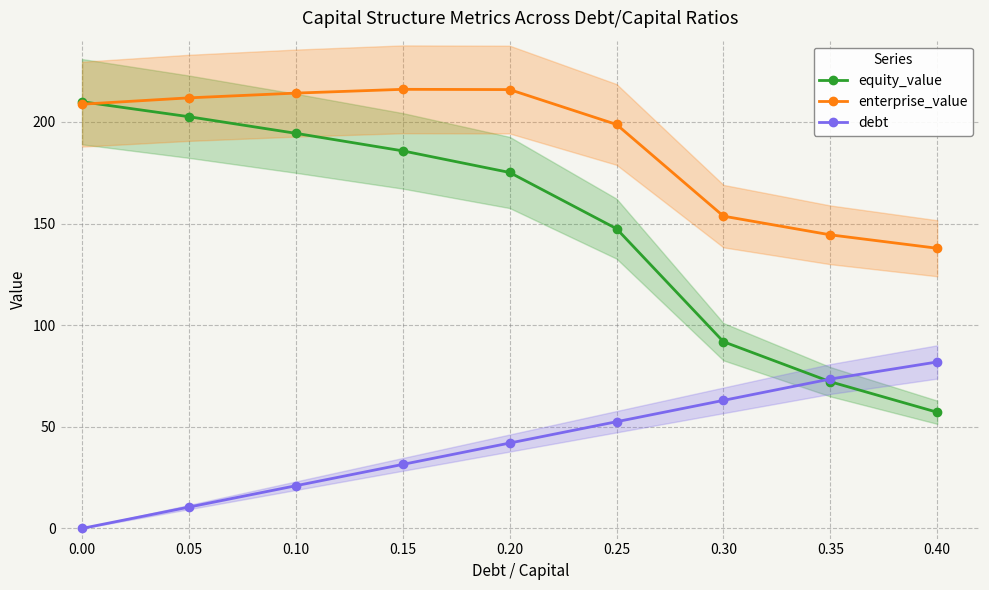

What is the maximum value for debt?

81.9